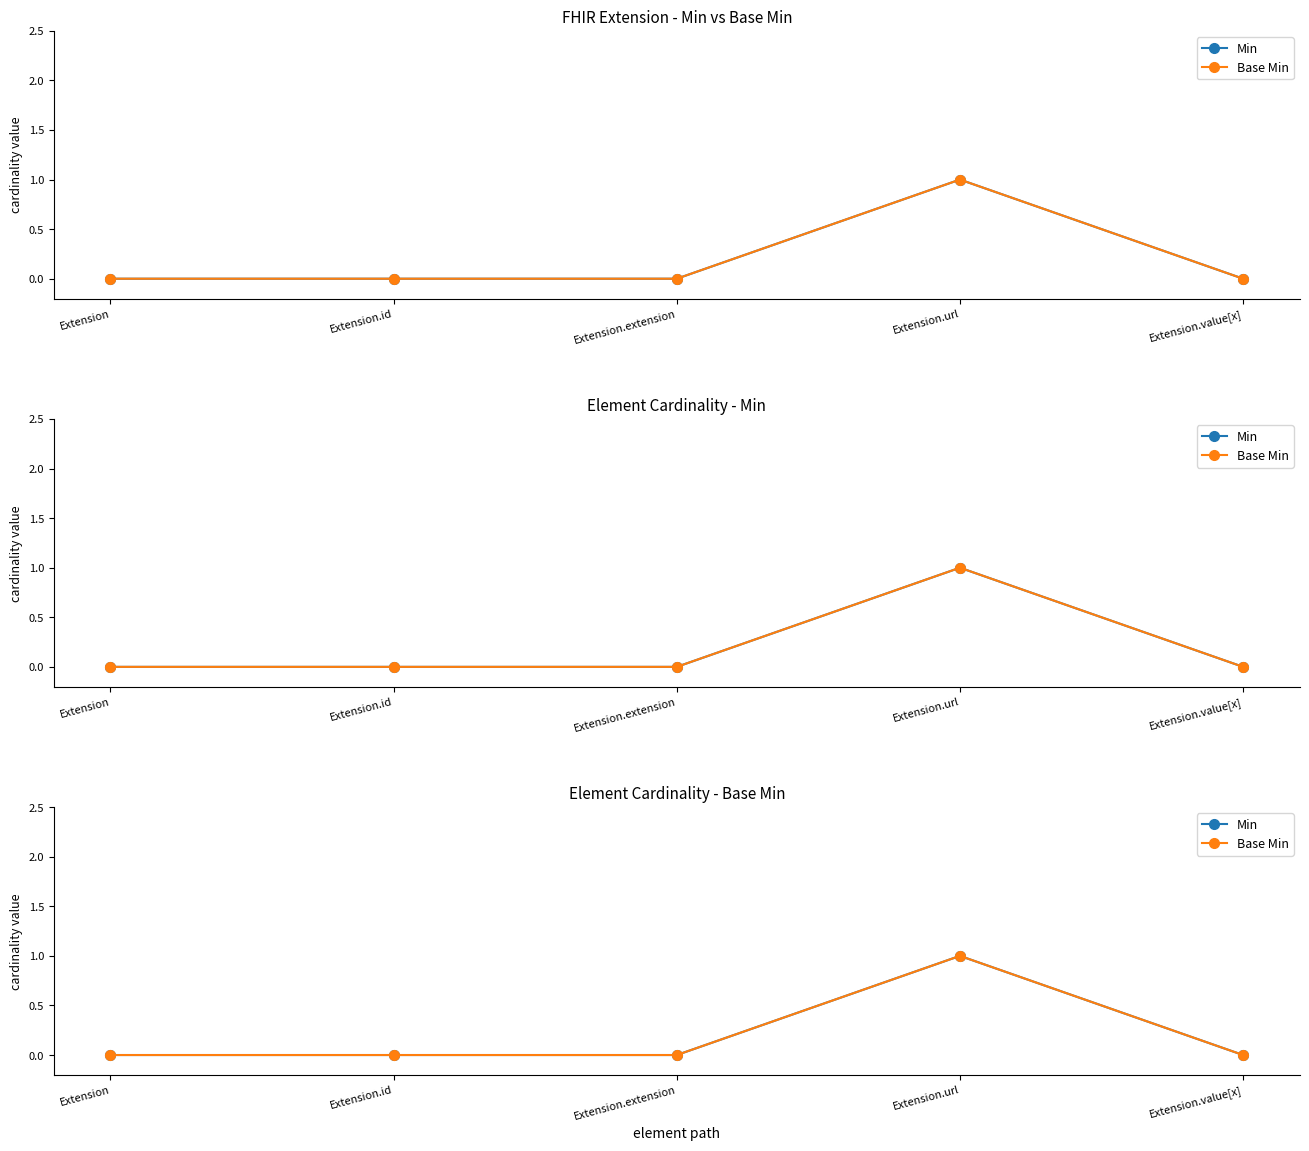

At which category is the sum across all series the highest?

Extension.url